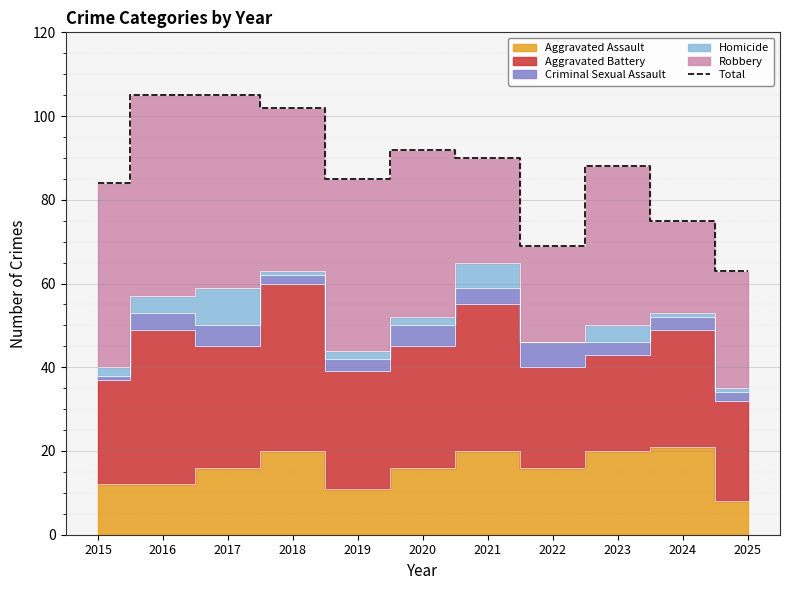

What is the value of the 1st point from the left?

84